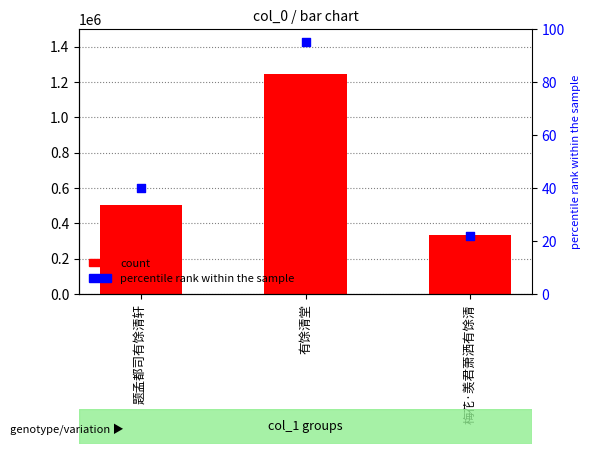

Is the value of percentile rank within the sample at 有馀清堂 greater than the value of col_0 at 梅花·羡君萧洒有馀清?

No